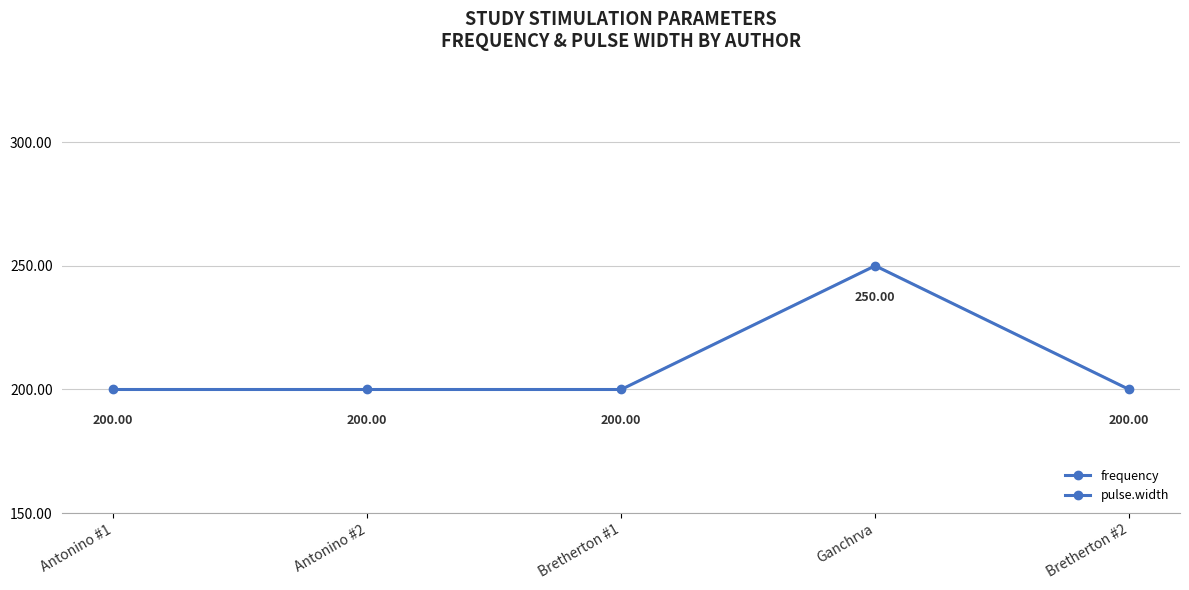

What is the total value across all series at Antonino #1?

230